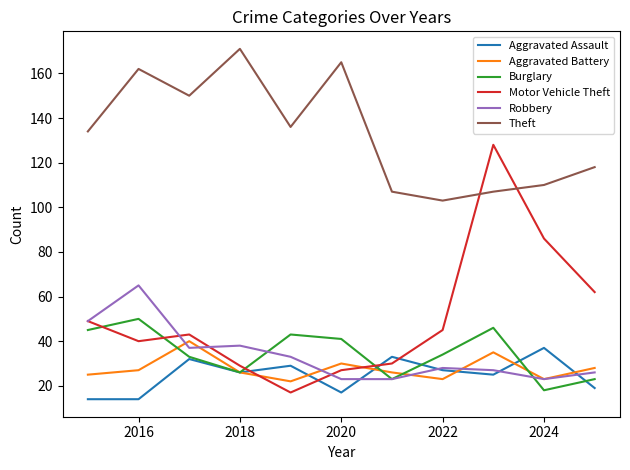

Which series has the widest spread of values?

Motor Vehicle Theft